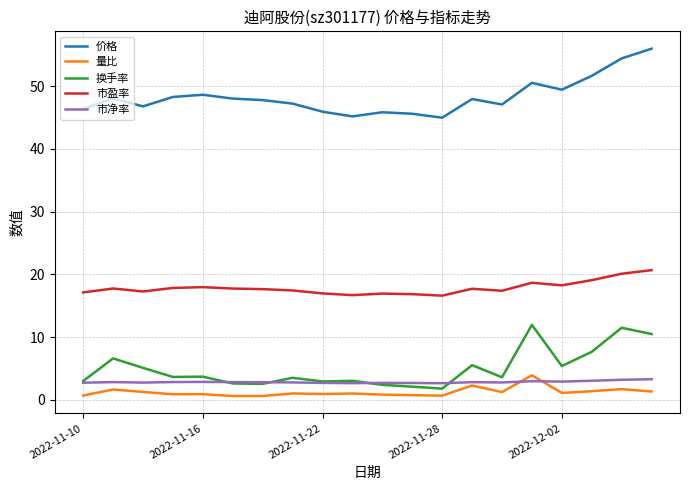

True or false: 市净率 and 价格 cross at least once.

False